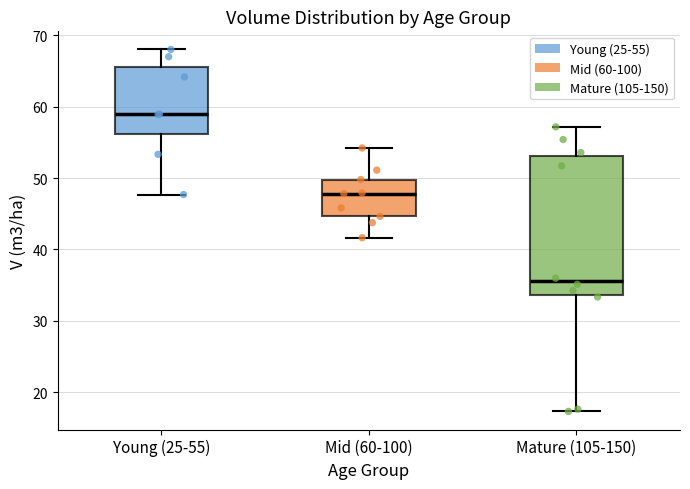

Where does the median line of the box for Mature (105-150) sit on the y-axis? The values are not printed on the chart, so give them approximately, as read against the axis.

36